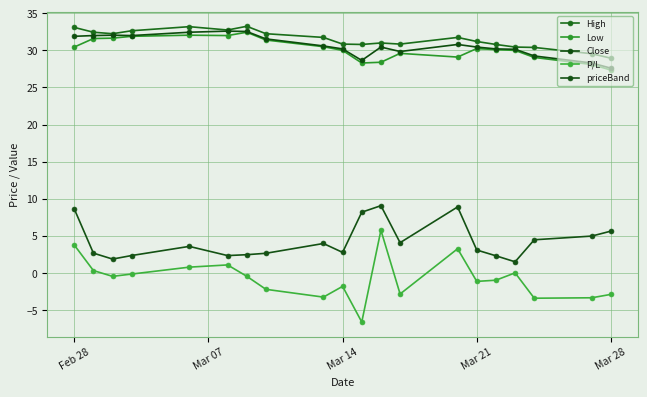

How many categories are shown in the chart?

20